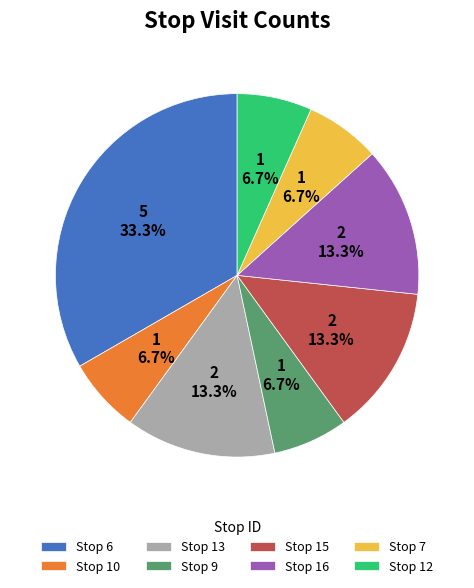

Is there any slice that represents more than half of the pie?

No